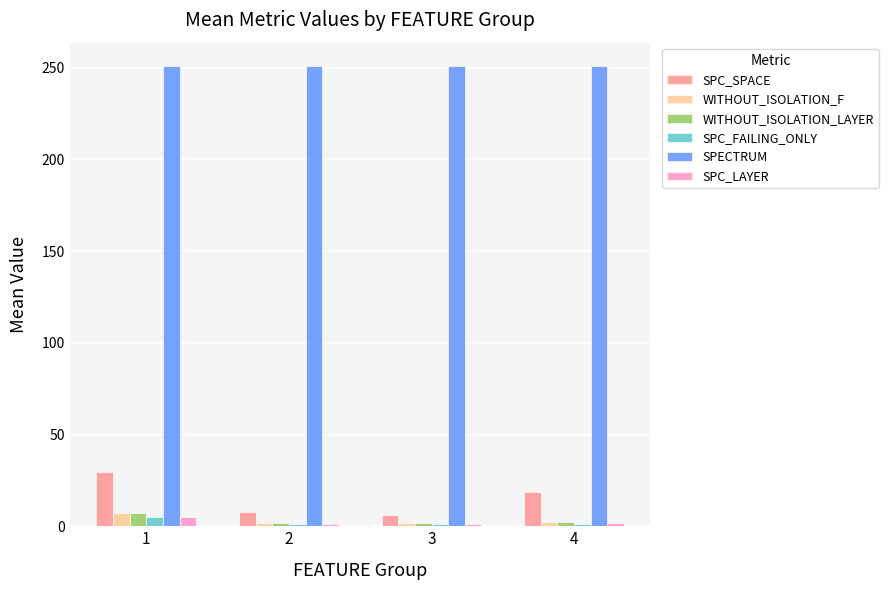

What is the sum of all WITHOUT_ISOLATION_LAYER values?

12.5